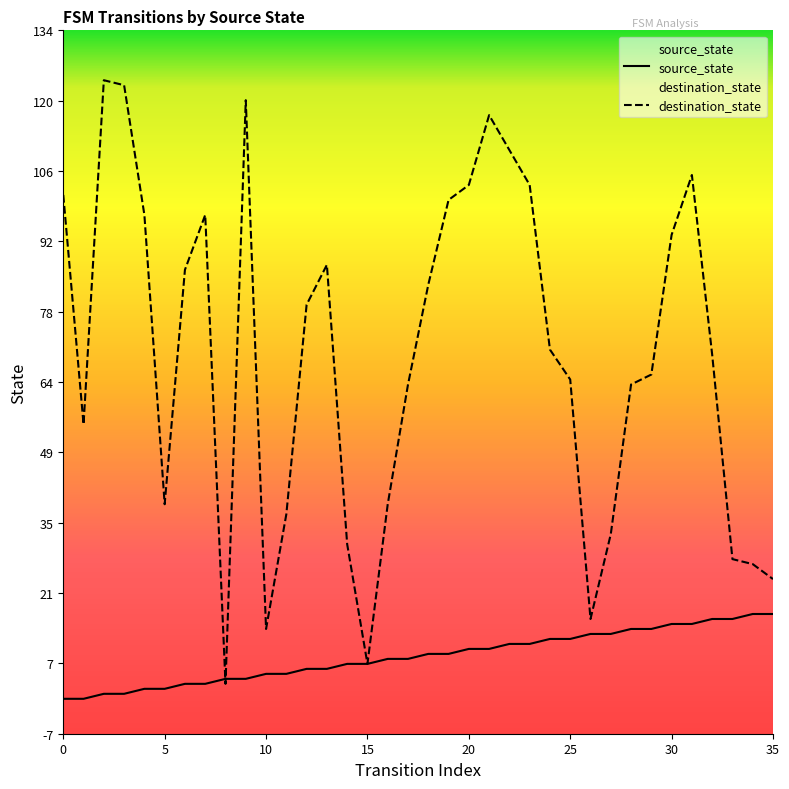

List the series in order of their peak value, highest first.

destination_state, source_state